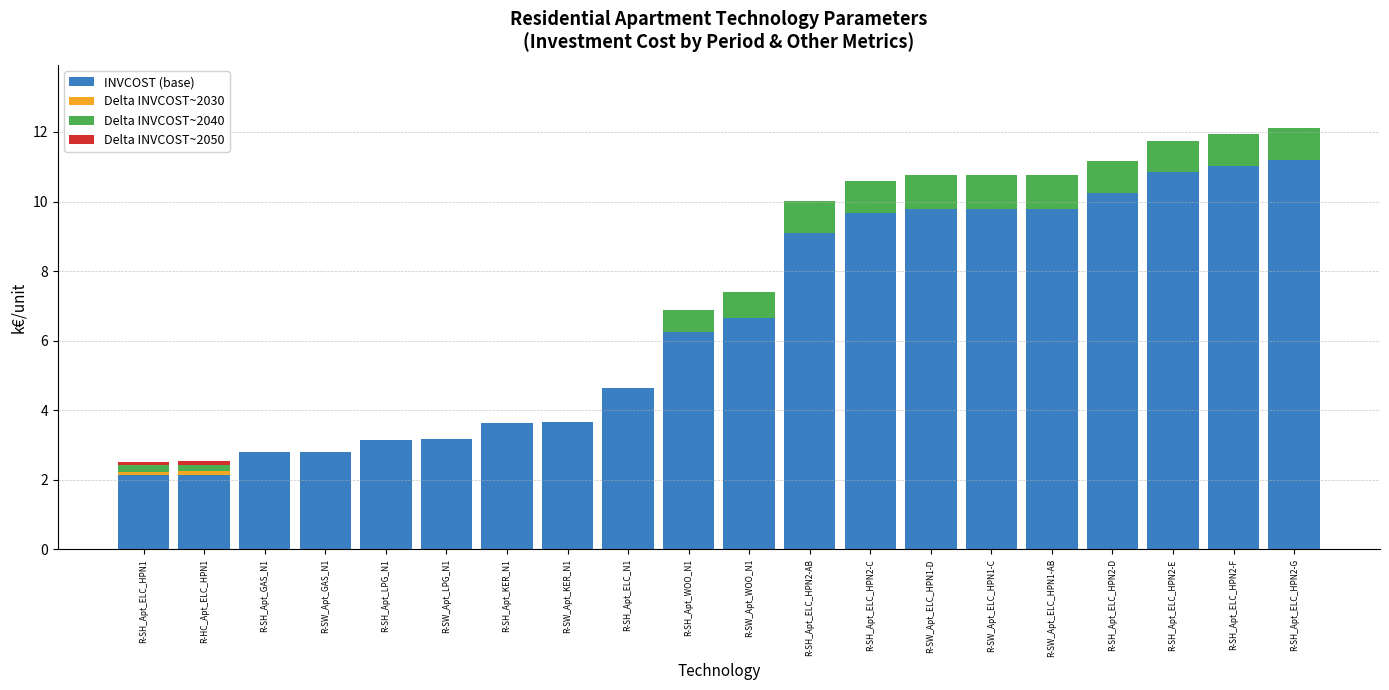

How many distinct data groups are displayed?

4